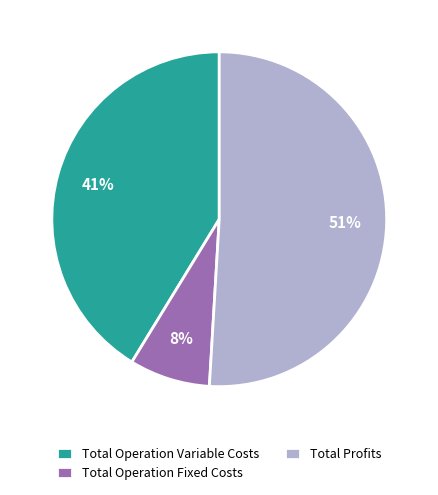

Count the number of slices in the pie.

3